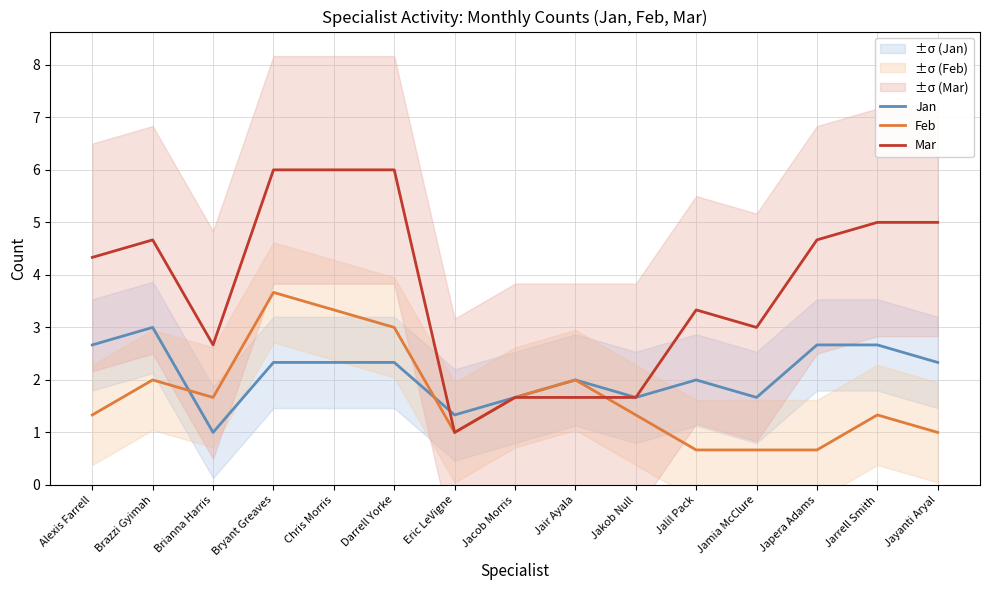

What are all the series names shown in the legend?

Jan, Feb, Mar